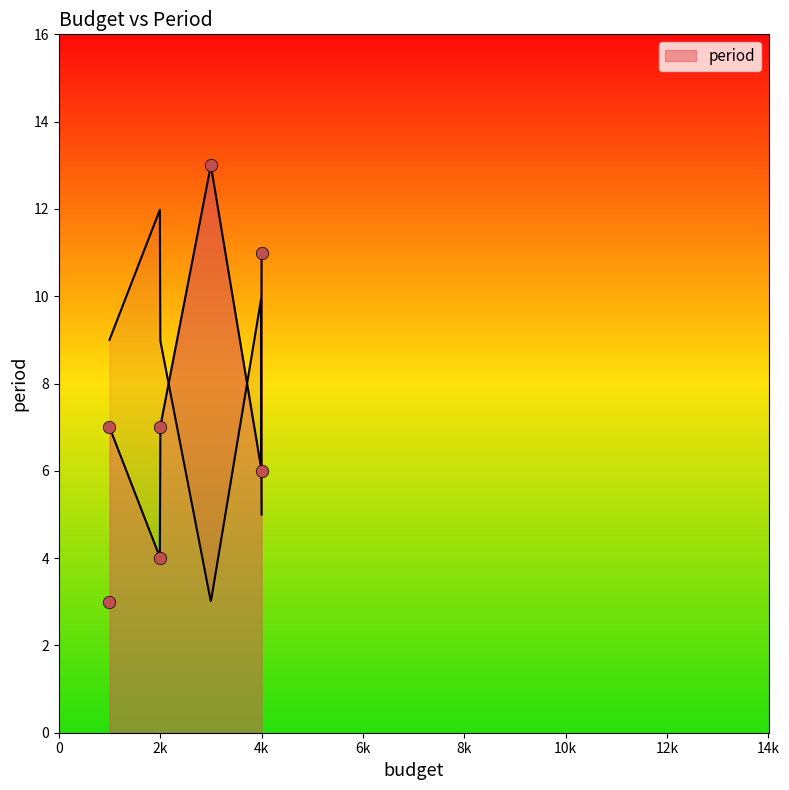

What is the change in value from 4k to 2k?

-2